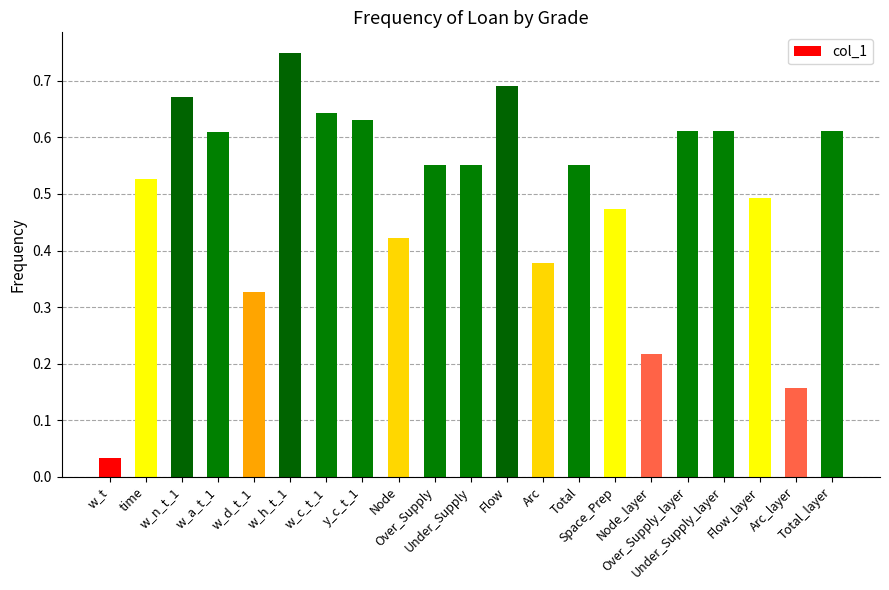

What position from the left is time?

2